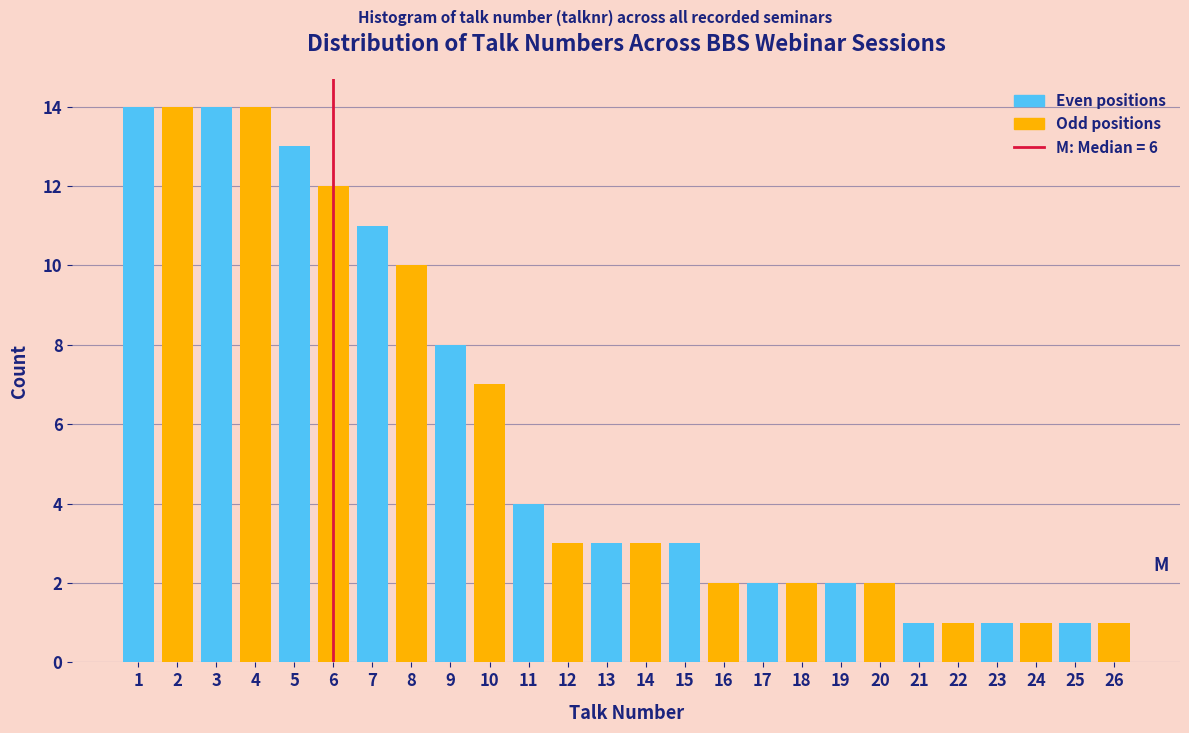

Reading left to right, list every bar in this chart as the range it spans on the x-axis followed by its height. The values are not printed on the chart, so give them approximately, as read against the axis.

0.5 to 1.5: 14
1.5 to 2.5: 14
2.5 to 3.5: 14
3.5 to 4.5: 14
4.5 to 5.5: 13
5.5 to 6.5: 12
6.5 to 7.5: 11
7.5 to 8.5: 10
8.5 to 9.5: 8
9.5 to 10.5: 7
10.5 to 11.5: 4
11.5 to 12.5: 3
12.5 to 13.5: 3
13.5 to 14.5: 3
14.5 to 15.5: 3
15.5 to 16.5: 2
16.5 to 17.5: 2
17.5 to 18.5: 2
18.5 to 19.5: 2
19.5 to 20.5: 2
20.5 to 21.5: 1
21.5 to 22.5: 1
22.5 to 23.5: 1
23.5 to 24.5: 1
24.5 to 25.5: 1
25.5 to 26.5: 1